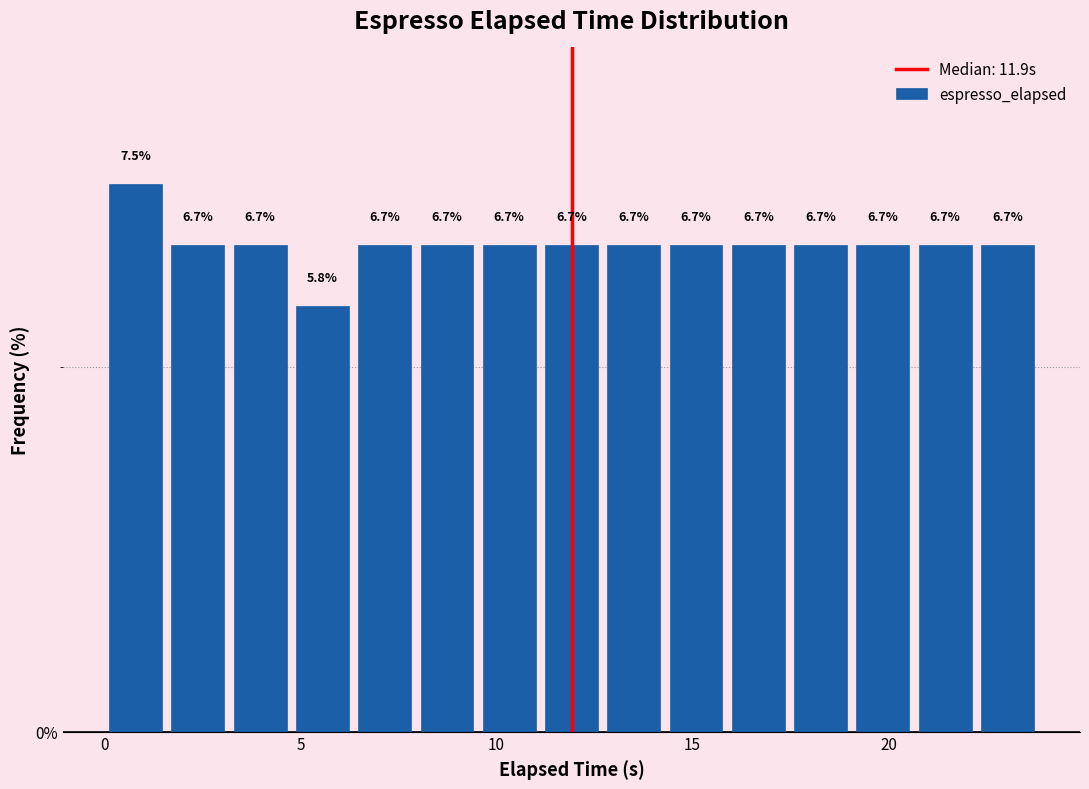

Read against the x-axis, roughly where is the centre of the tallest bar?

1.0